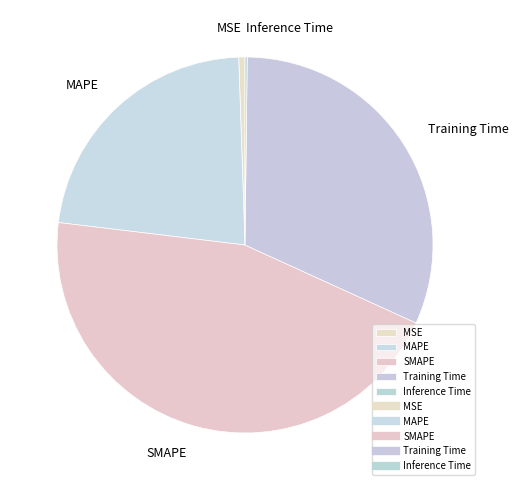

Between MAPE and MSE, which is larger?

MAPE